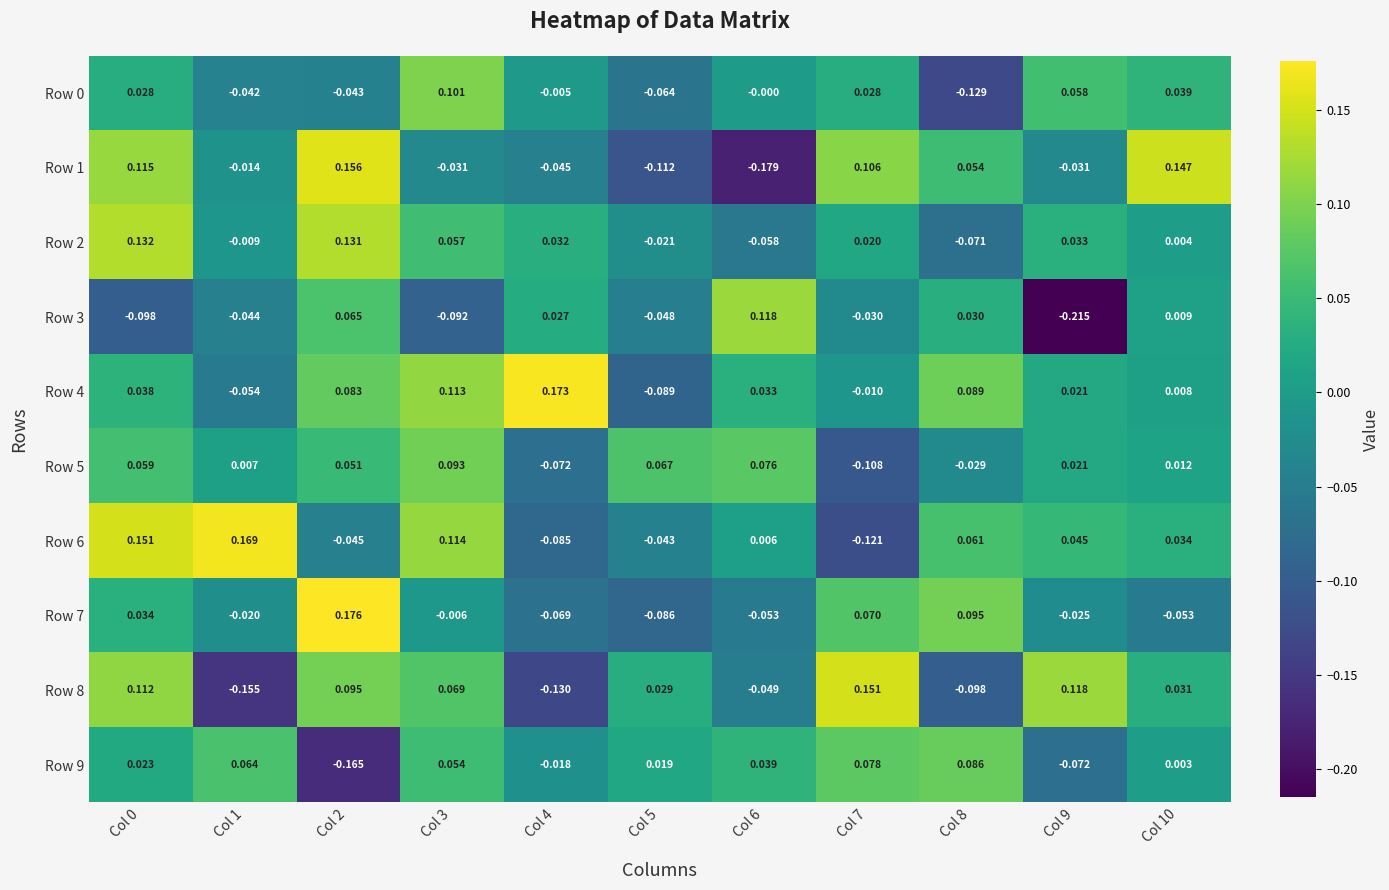

Reading right to left, transcribe all the data shown in this chart.

Row 0: Col 10=0.0	Col 9=0.1	Col 8=-0.1	Col 7=0.0	Col 6=-0.0	Col 5=-0.1	Col 4=-0.0	Col 3=0.1	Col 2=-0.0	Col 1=-0.0	Col 0=0.0
Row 1: Col 10=0.1	Col 9=-0.0	Col 8=0.1	Col 7=0.1	Col 6=-0.2	Col 5=-0.1	Col 4=-0.0	Col 3=-0.0	Col 2=0.2	Col 1=-0.0	Col 0=0.1
Row 2: Col 10=0.0	Col 9=0.0	Col 8=-0.1	Col 7=0.0	Col 6=-0.1	Col 5=-0.0	Col 4=0.0	Col 3=0.1	Col 2=0.1	Col 1=-0.0	Col 0=0.1
Row 3: Col 10=0.0	Col 9=-0.2	Col 8=0.0	Col 7=-0.0	Col 6=0.1	Col 5=-0.0	Col 4=0.0	Col 3=-0.1	Col 2=0.1	Col 1=-0.0	Col 0=-0.1
Row 4: Col 10=0.0	Col 9=0.0	Col 8=0.1	Col 7=-0.0	Col 6=0.0	Col 5=-0.1	Col 4=0.2	Col 3=0.1	Col 2=0.1	Col 1=-0.1	Col 0=0.0
Row 5: Col 10=0.0	Col 9=0.0	Col 8=-0.0	Col 7=-0.1	Col 6=0.1	Col 5=0.1	Col 4=-0.1	Col 3=0.1	Col 2=0.1	Col 1=0.0	Col 0=0.1
Row 6: Col 10=0.0	Col 9=0.0	Col 8=0.1	Col 7=-0.1	Col 6=0.0	Col 5=-0.0	Col 4=-0.1	Col 3=0.1	Col 2=-0.0	Col 1=0.2	Col 0=0.2
Row 7: Col 10=-0.1	Col 9=-0.0	Col 8=0.1	Col 7=0.1	Col 6=-0.1	Col 5=-0.1	Col 4=-0.1	Col 3=-0.0	Col 2=0.2	Col 1=-0.0	Col 0=0.0
Row 8: Col 10=0.0	Col 9=0.1	Col 8=-0.1	Col 7=0.2	Col 6=-0.0	Col 5=0.0	Col 4=-0.1	Col 3=0.1	Col 2=0.1	Col 1=-0.2	Col 0=0.1
Row 9: Col 10=0.0	Col 9=-0.1	Col 8=0.1	Col 7=0.1	Col 6=0.0	Col 5=0.0	Col 4=-0.0	Col 3=0.1	Col 2=-0.2	Col 1=0.1	Col 0=0.0